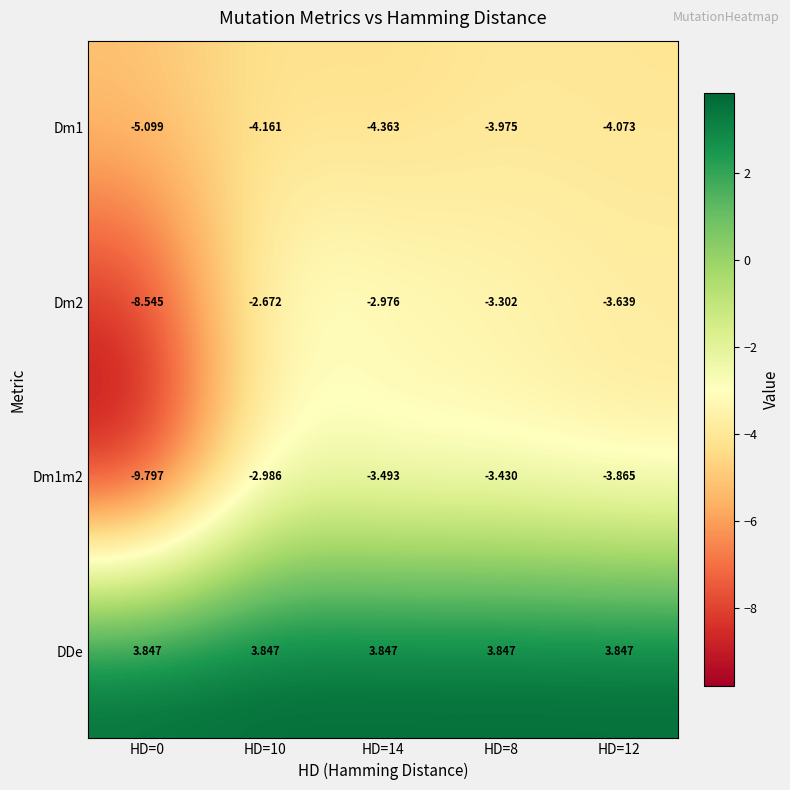

Which series has the largest total across all categories?

DDe